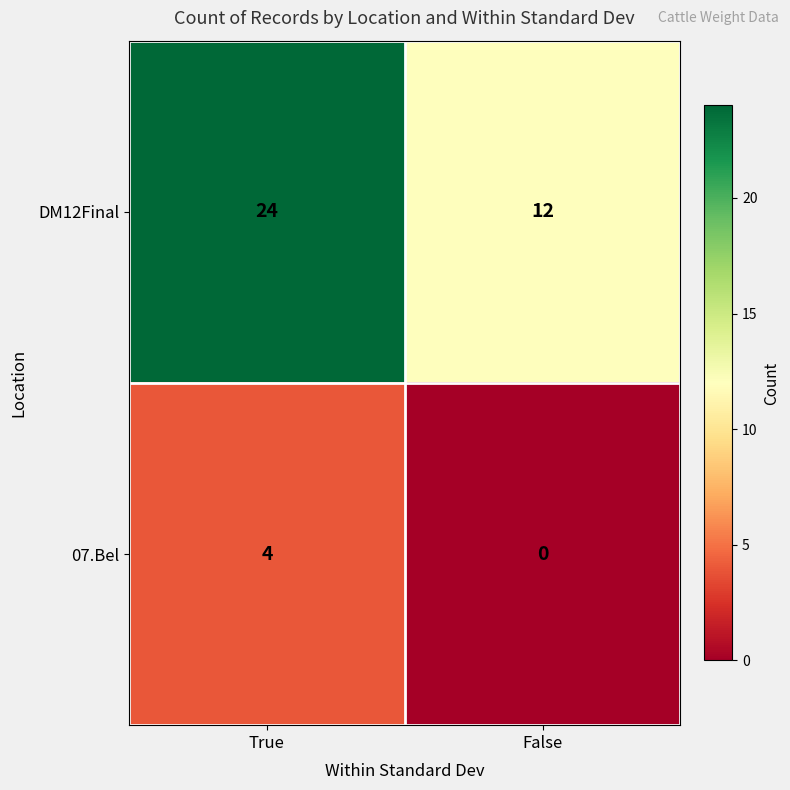

Rank the categories by DM12Final value from lowest to highest.

False, True